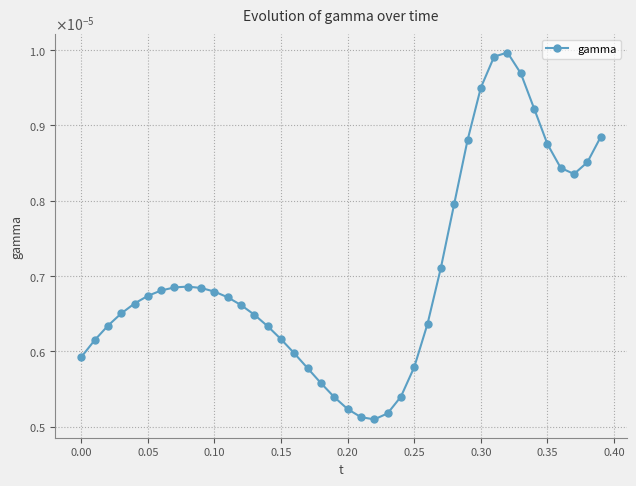

How many interior local peaks (higher than both neighbors) does the data have?

2